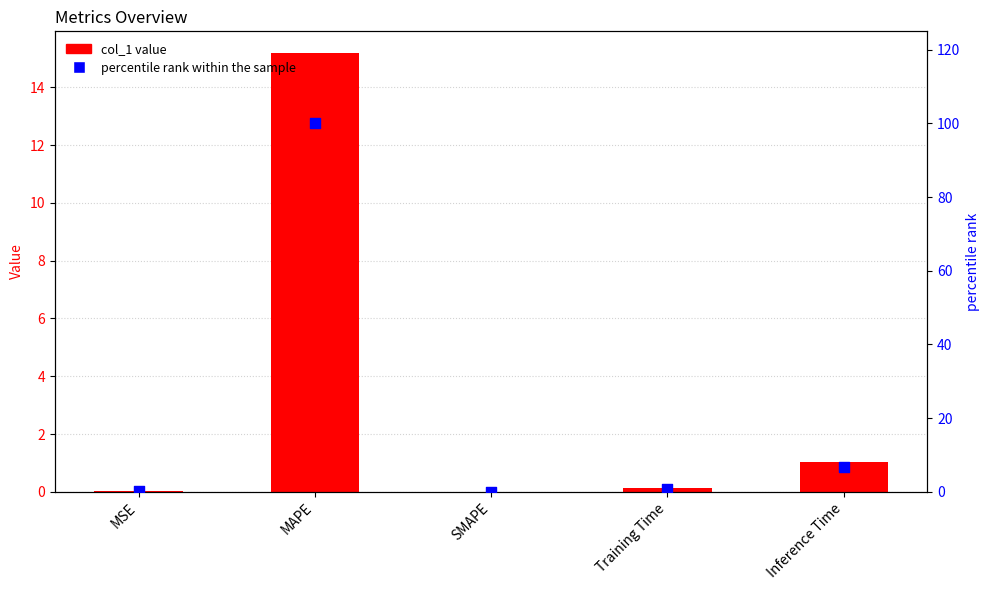

Which series reaches the minimum Y coordinate?

col_1